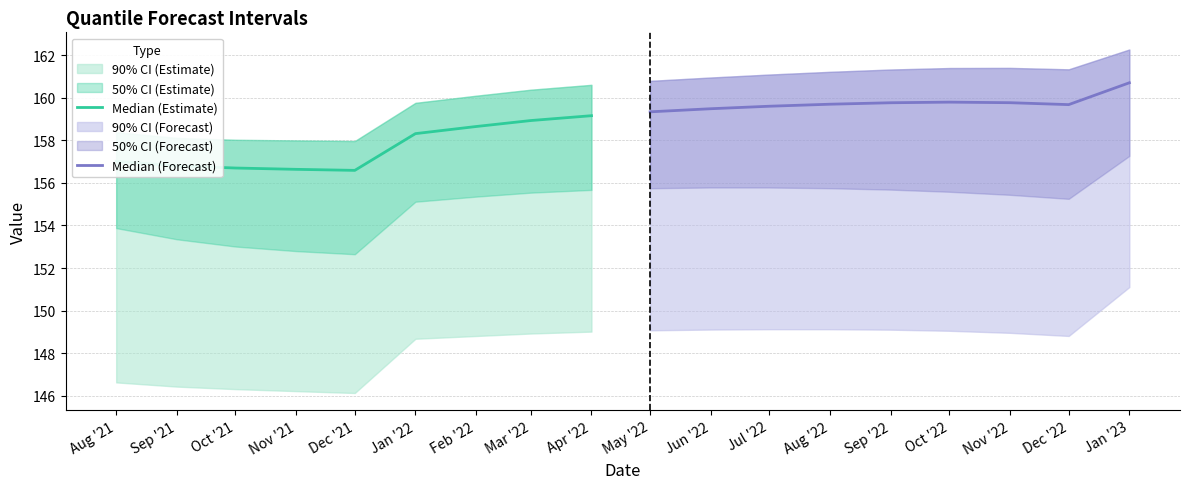

Which category has the lowest value across all series?

Dec '21